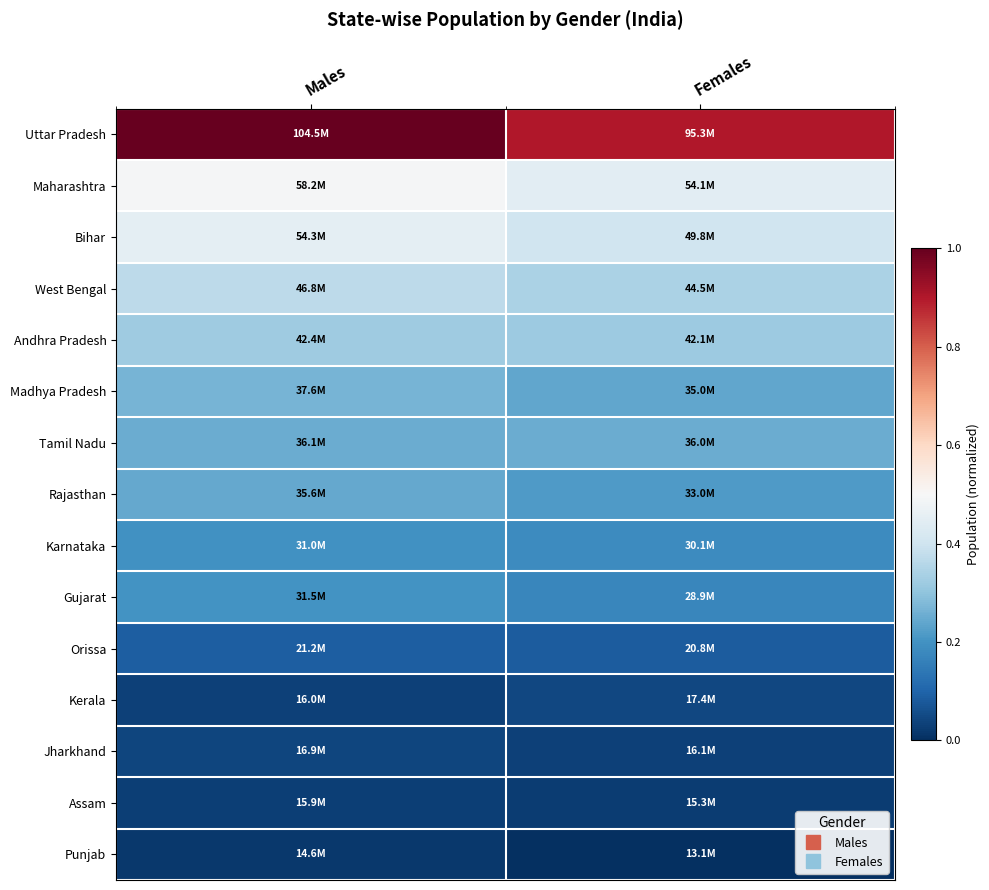

Reading right to left, transcribe all the data shown in this chart.

Uttar Pradesh: Females=0.9	Males=1.0
Maharashtra: Females=0.4	Males=0.5
Bihar: Females=0.4	Males=0.5
West Bengal: Females=0.3	Males=0.4
Andhra Pradesh: Females=0.3	Males=0.3
Madhya Pradesh: Females=0.2	Males=0.3
Tamil Nadu: Females=0.3	Males=0.3
Rajasthan: Females=0.2	Males=0.2
Karnataka: Females=0.2	Males=0.2
Gujarat: Females=0.2	Males=0.2
Orissa: Females=0.1	Males=0.1
Kerala: Females=0.0	Males=0.0
Jharkhand: Females=0.0	Males=0.0
Assam: Females=0.0	Males=0.0
Punjab: Females=0.0	Males=0.0